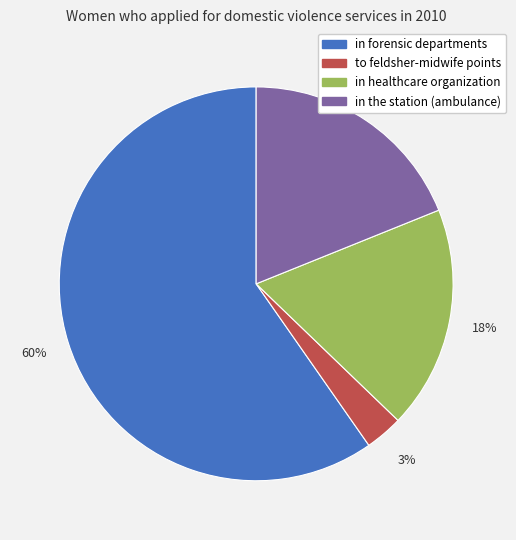

To the nearest percent, what is the average slice percentage?

25%